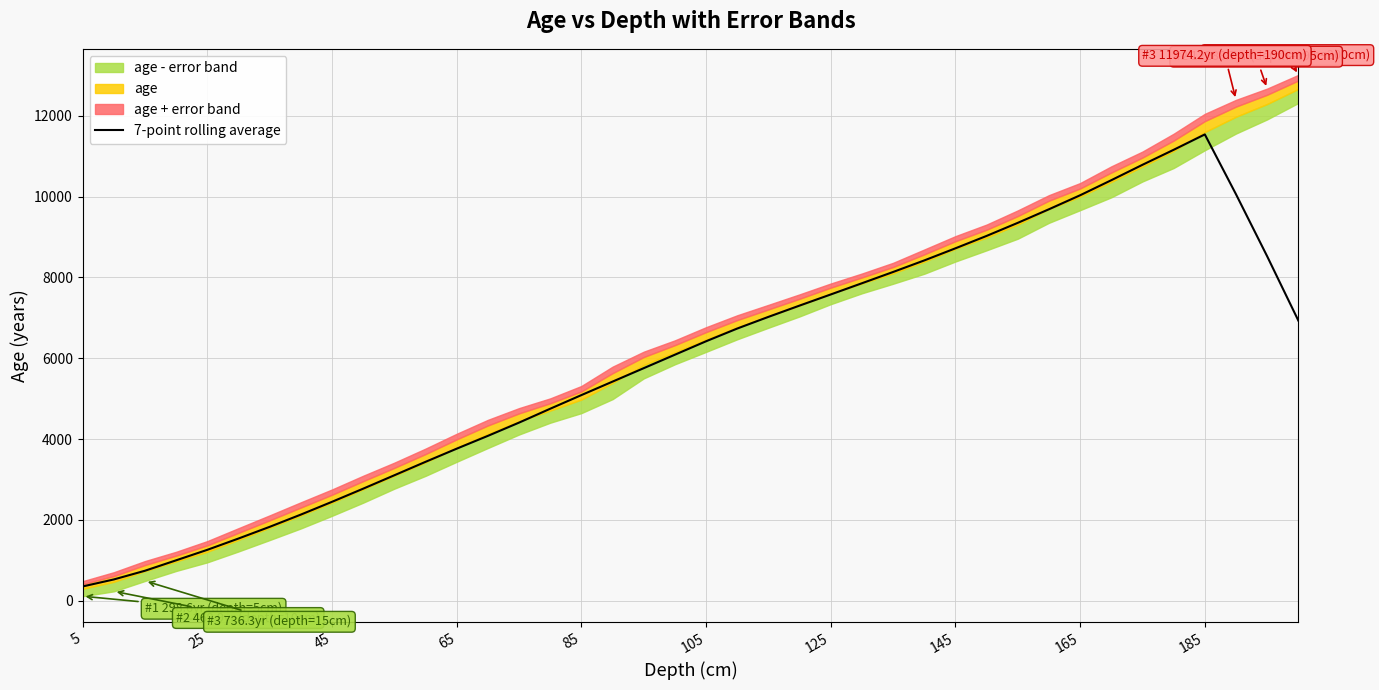

What is the lowest value of the 7-point rolling average series?

354.3